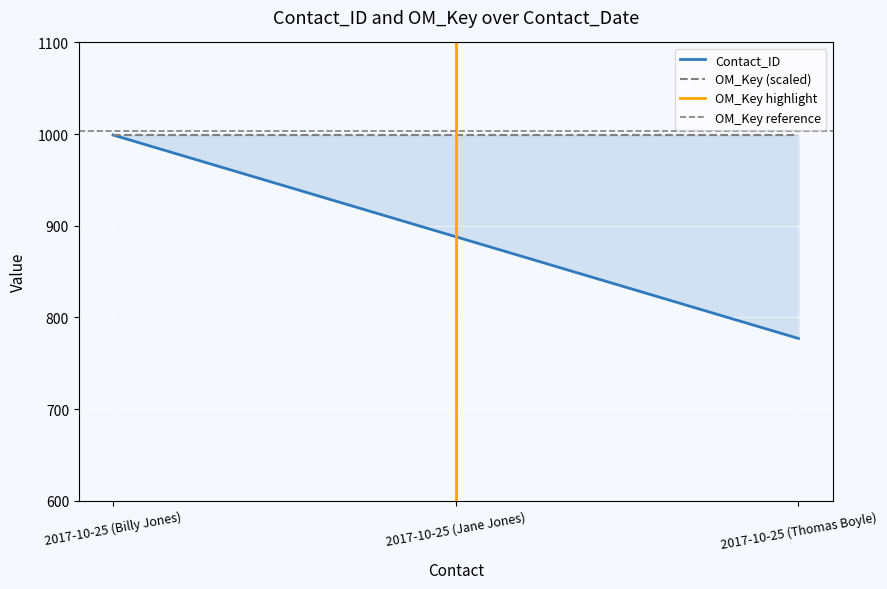

Which has a higher value, 2017-10-25 (Thomas Boyle) or 2017-10-25 (Jane Jones)?

2017-10-25 (Jane Jones)